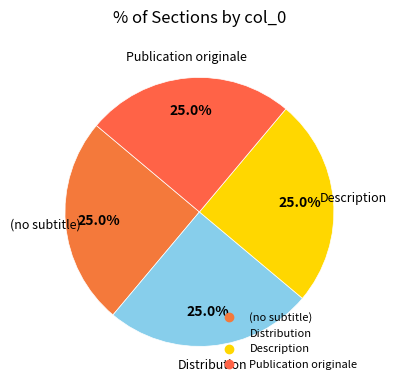

Is Description the majority of the pie?

No